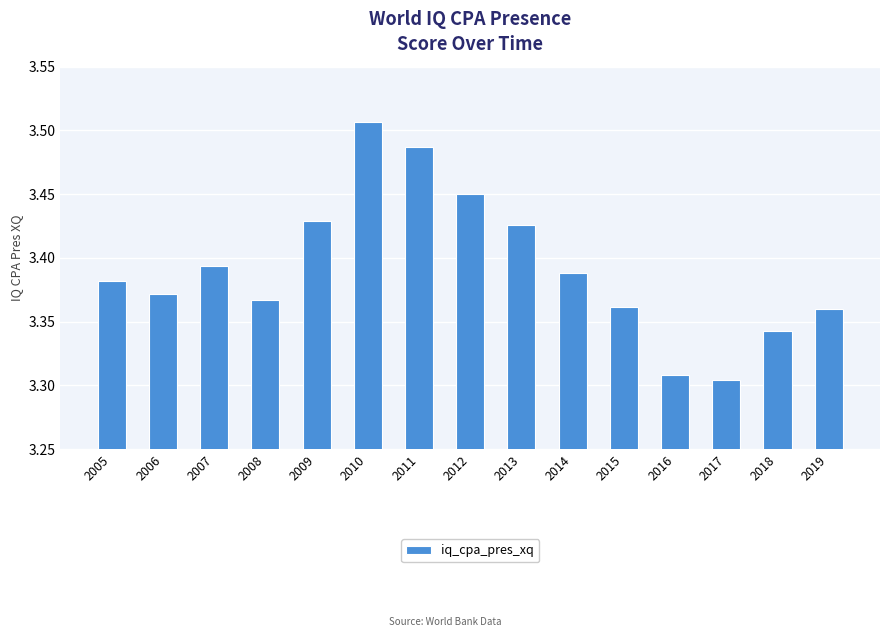

The value at 2019 is 5.7. True or false?

False